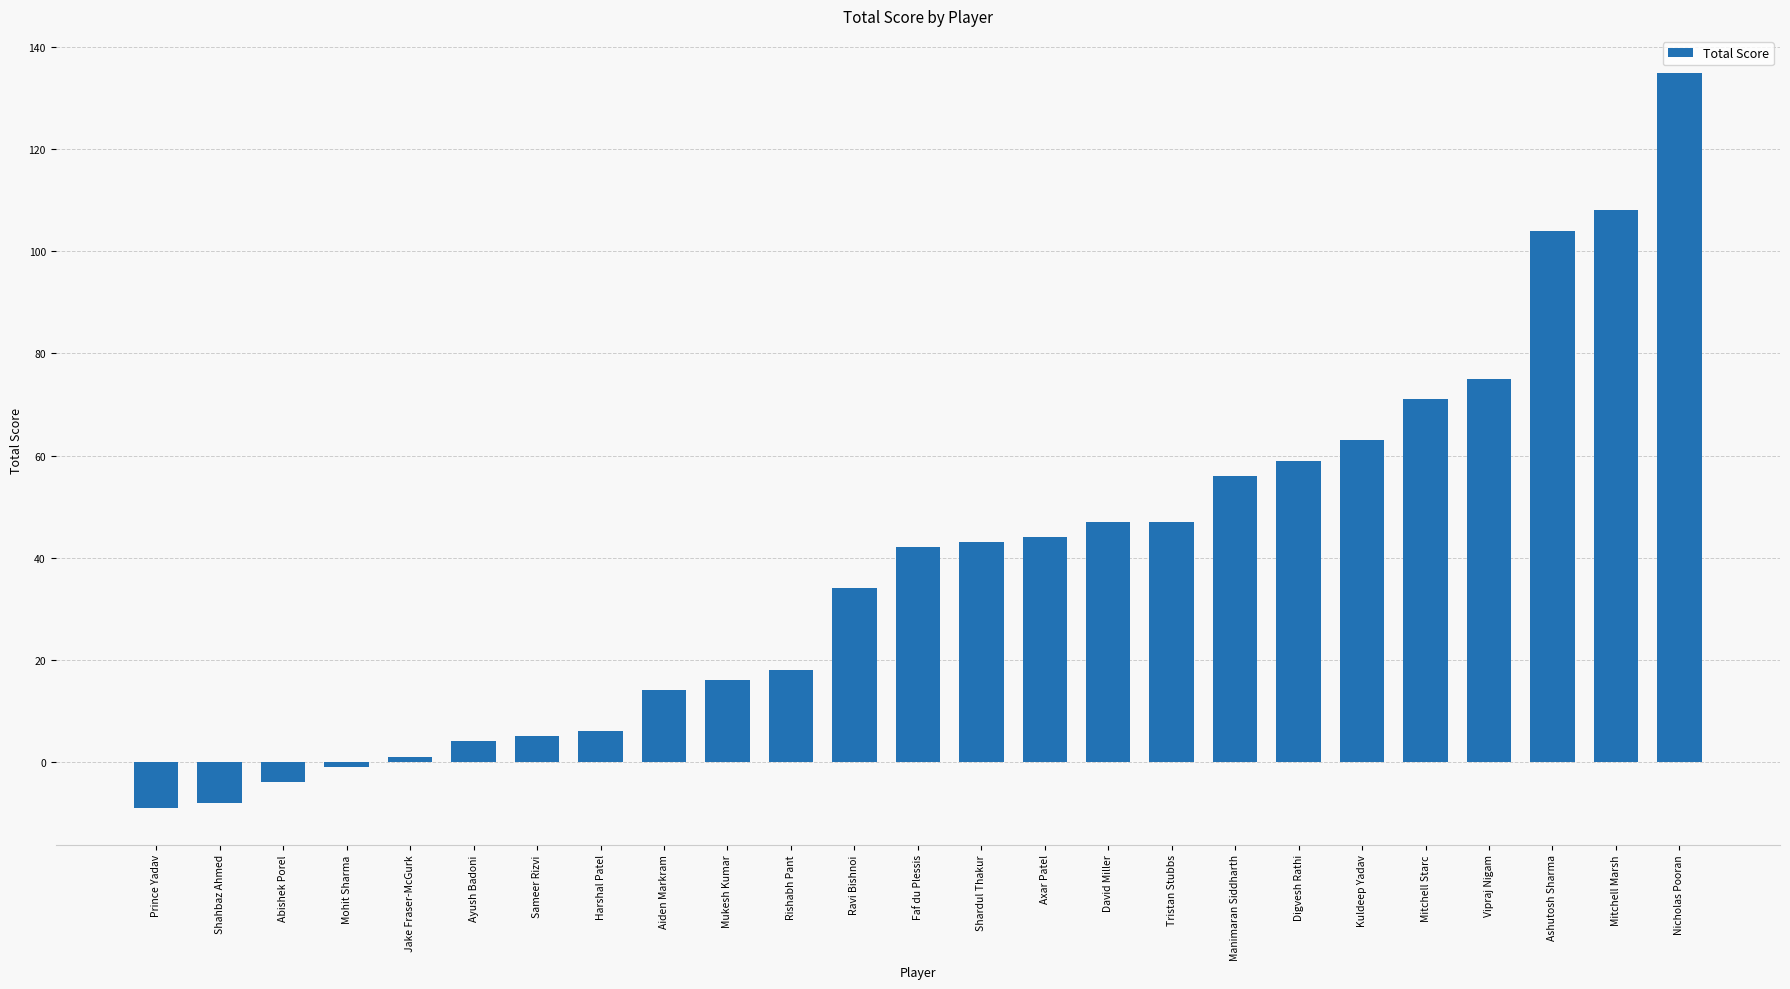

How many data points are less than 42?

12